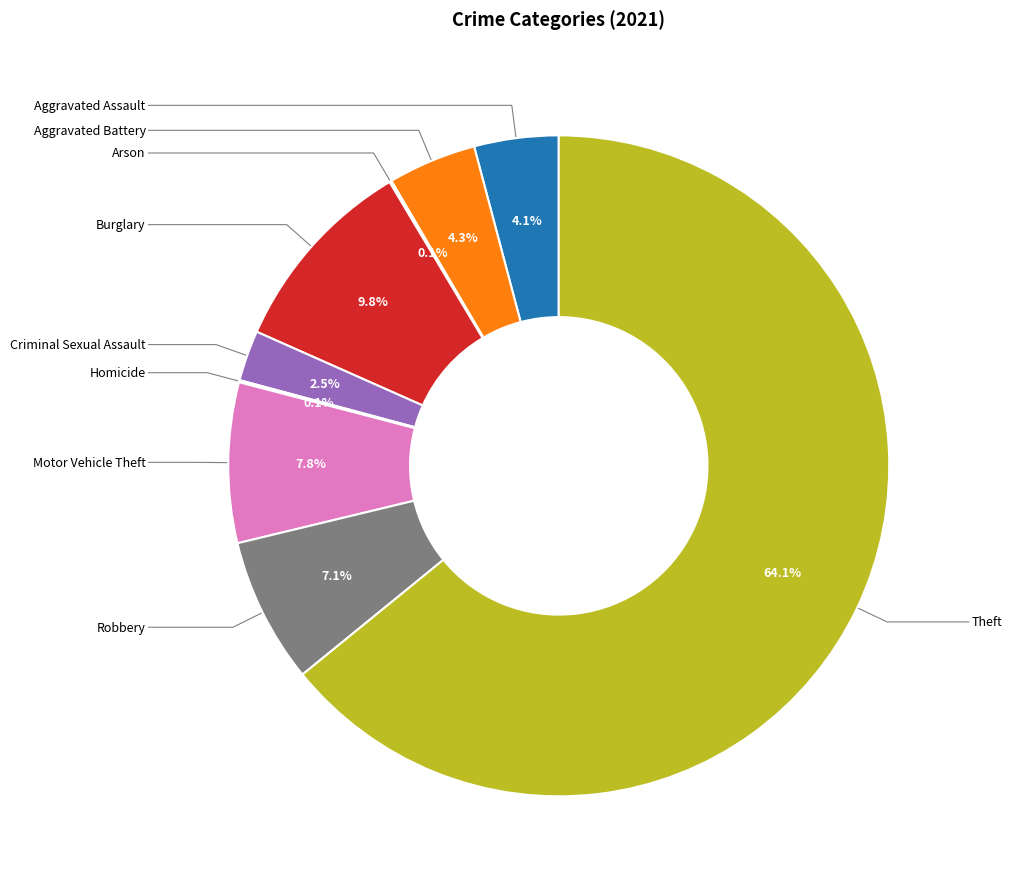

Is there any slice that represents more than half of the pie?

Yes